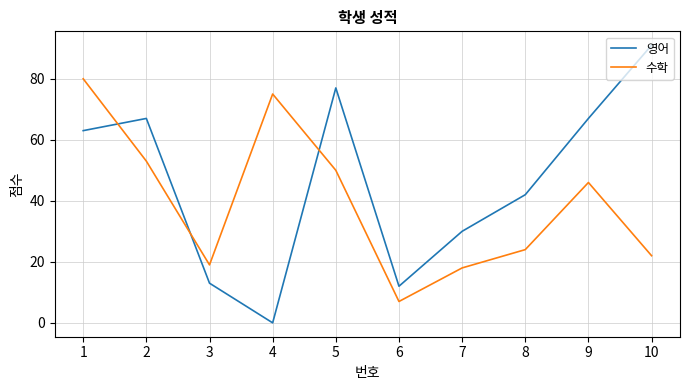

Where is the first local maximum for 영어?

2